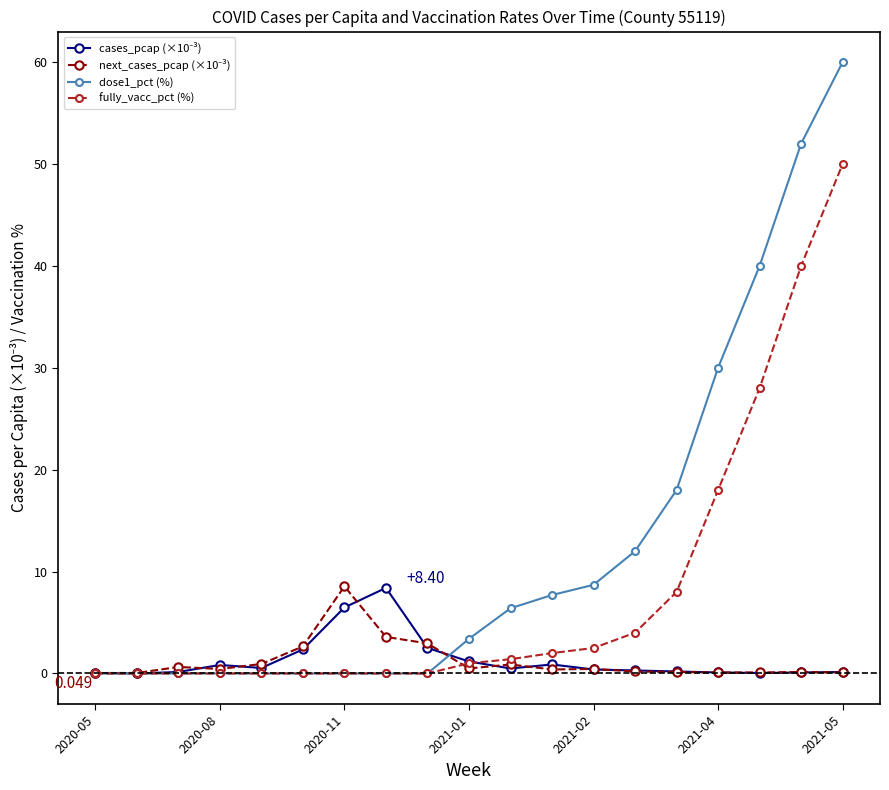

What is the value of the cases_pcap (×10⁻³) point at the 12th from the left?

0.9